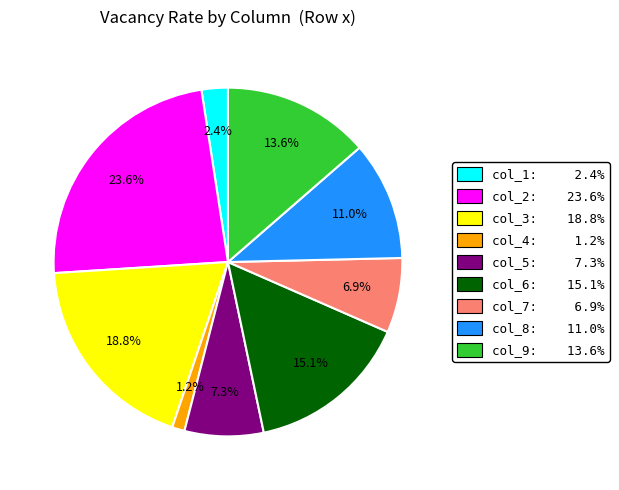

Is the sum of col_5: 7.3% and col_2: 23.6% greater than half?

No